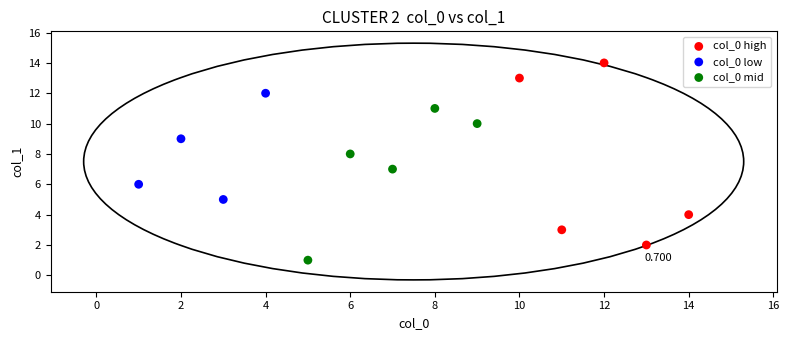

Which series has the widest spread of Y values?

col_0 high